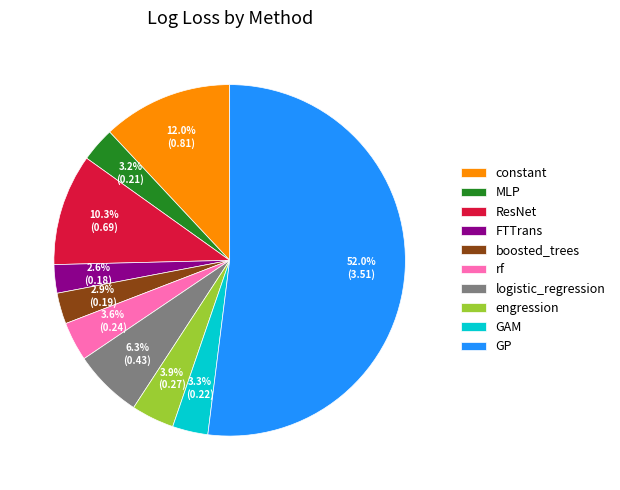

To the nearest percent, what is the difference between the largest and smallest slice percentages?

49%